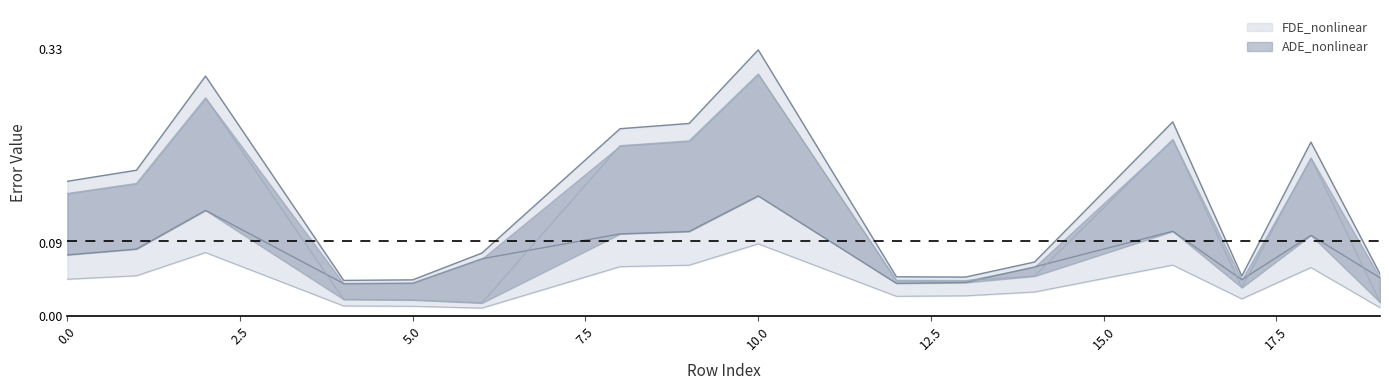

True or false: ADE_nonlinear has a value of 0.1 at 1.

True